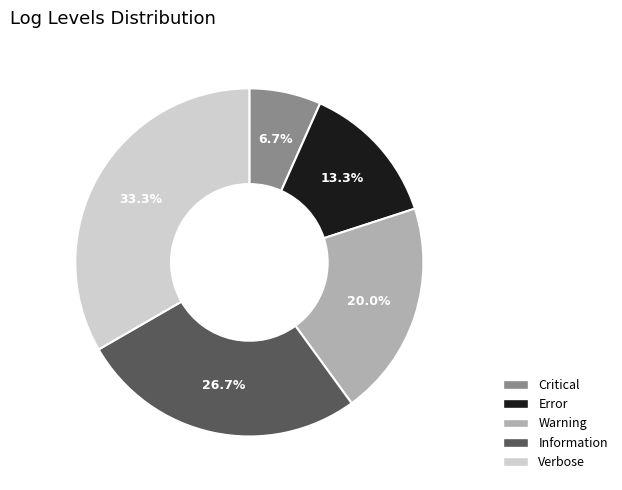

The Information slice represents 38% of the pie. True or false?

False